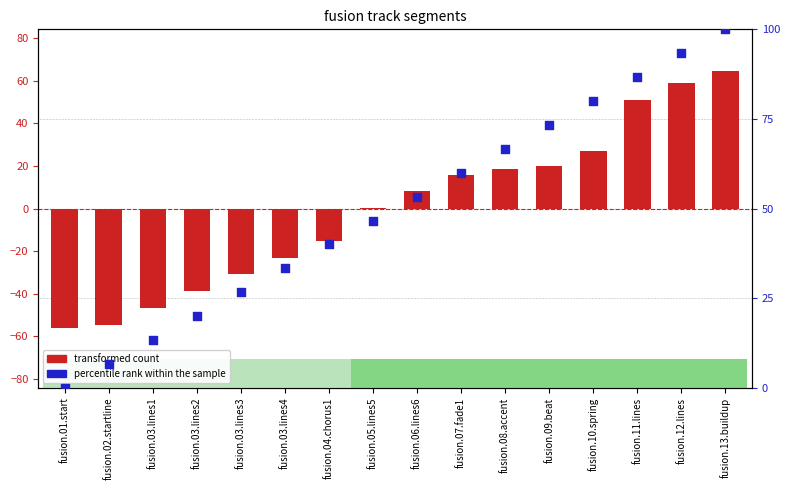

At how many categories does at least one series exceed 93?

2